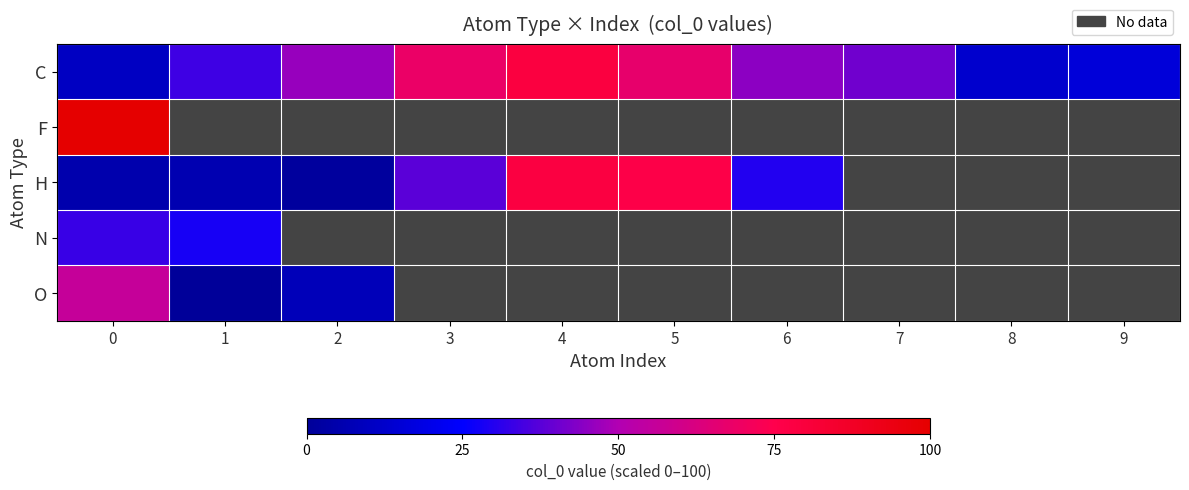

What is the difference between the highest and lowest values at 2?

45.0